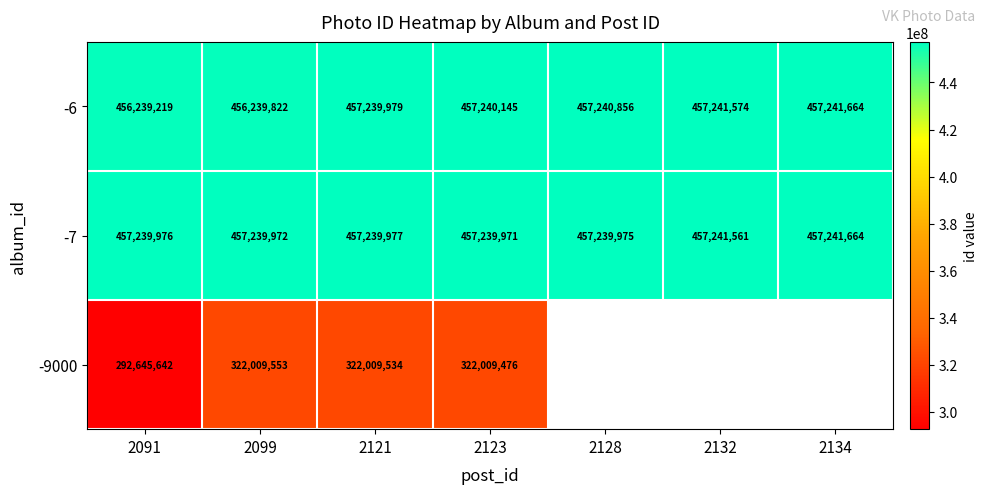

Which category has the lowest value in the -7 series?

2123